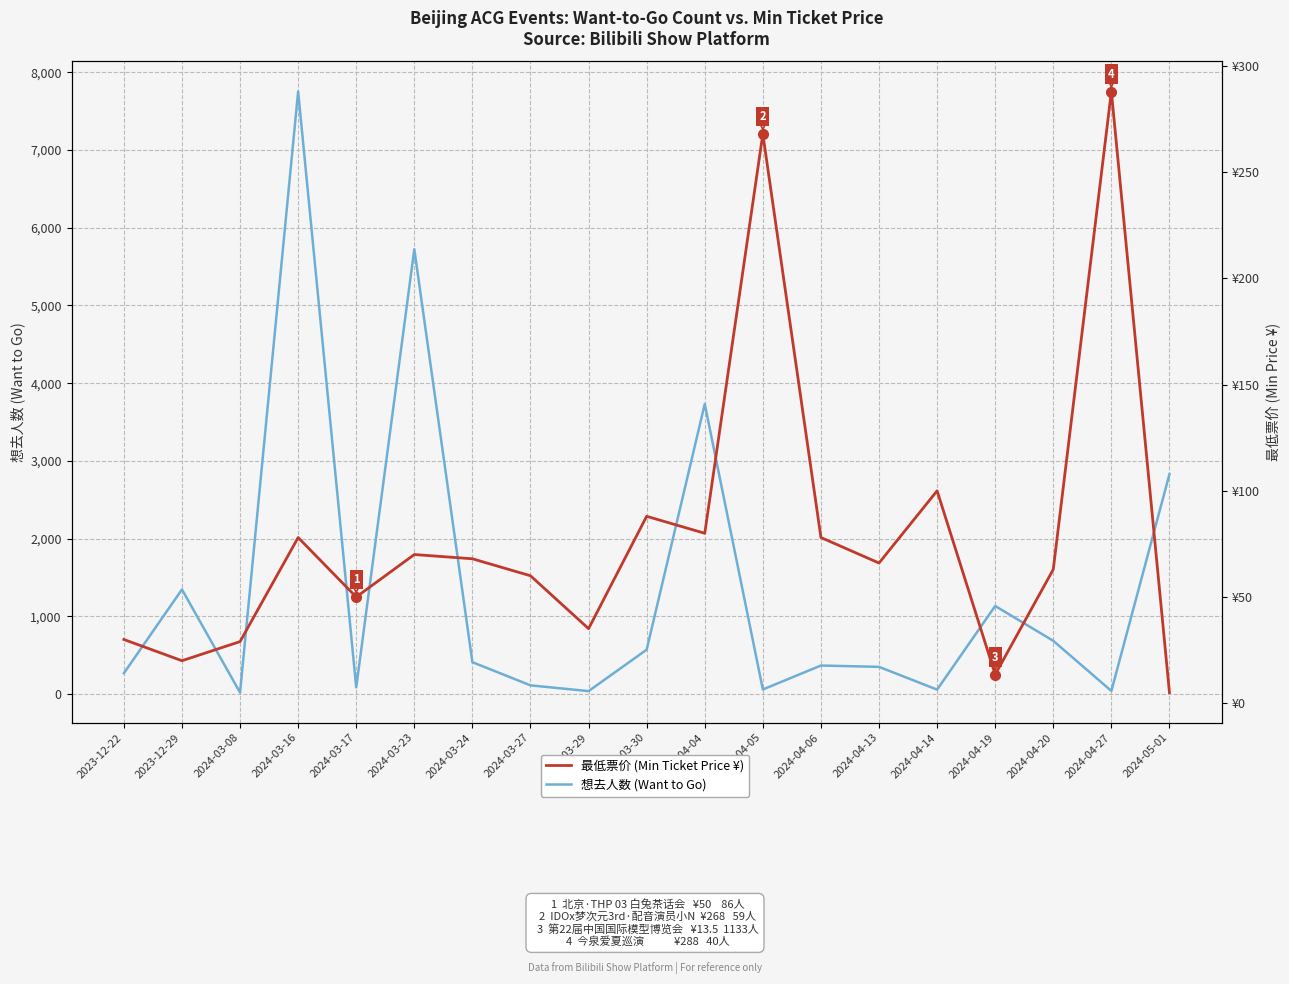

Rank the series by their average value, from highest to lowest.

想去人数 (Want to Go), 最低票价 (Min Ticket Price ¥)